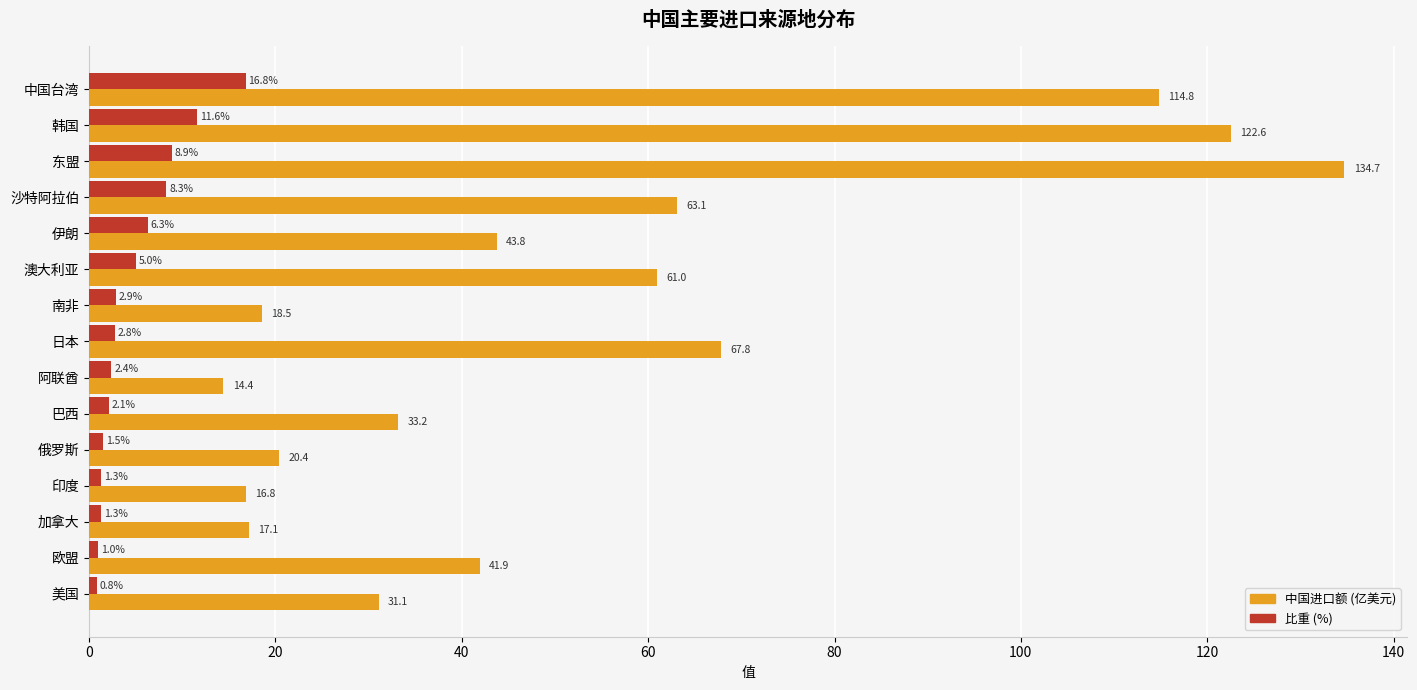

Which series has the largest total across all categories?

中国进口额 (亿美元)